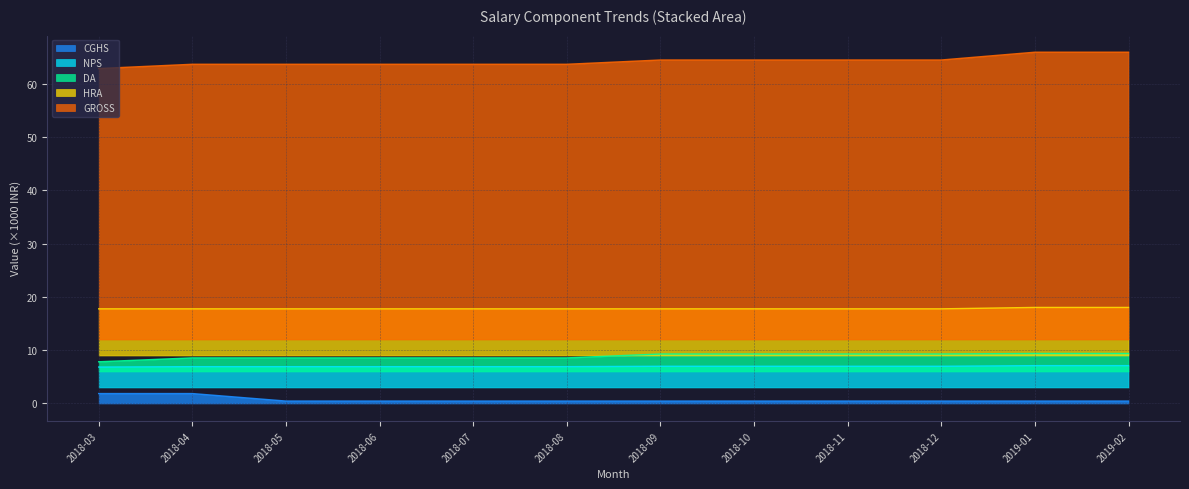

At which category is the sum across all series the highest?

2019-01